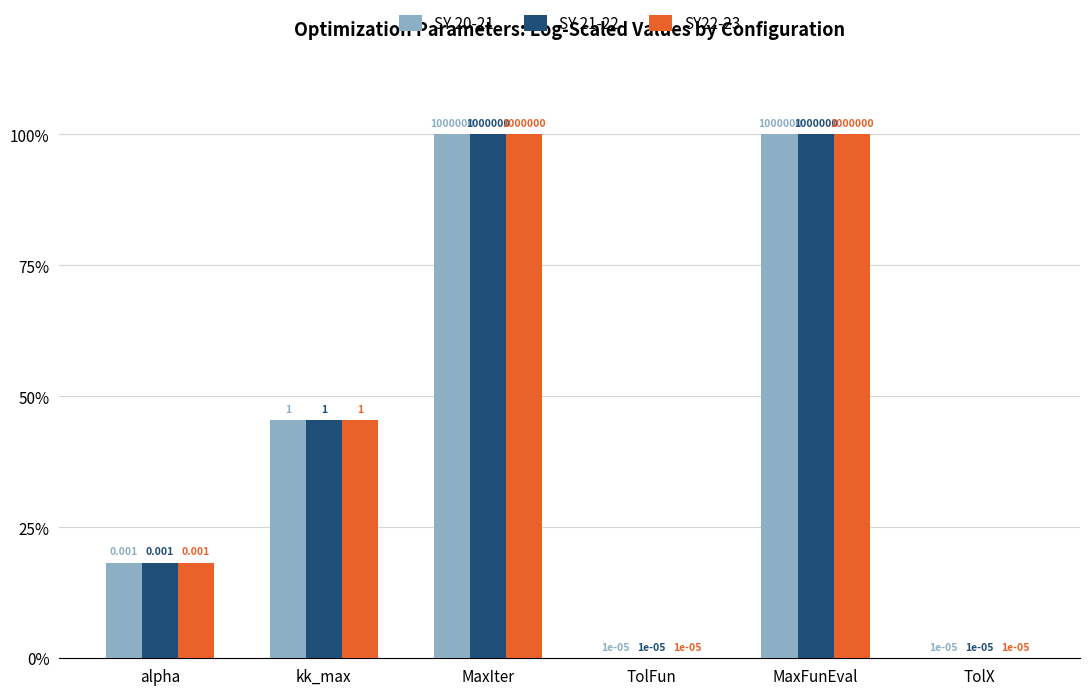

True or false: SY 20-21 has a value of 45.5 at kk_max.

True